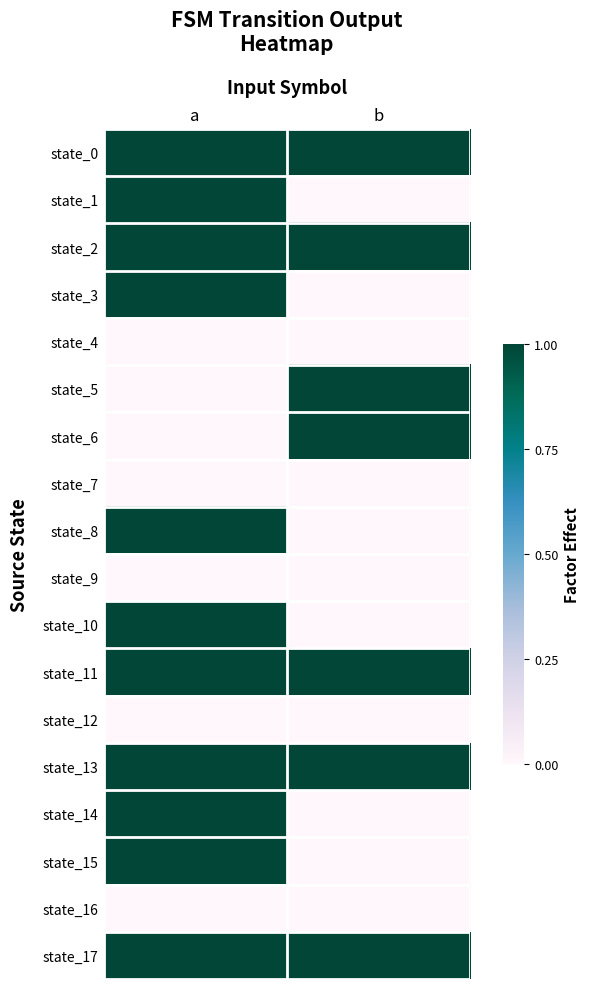

Rank the series by their maximum value, from highest to lowest.

state_0, state_1, state_2, state_3, state_5, state_6, state_8, state_10, state_11, state_13, state_14, state_15, state_17, state_4, state_7, state_9, state_12, state_16